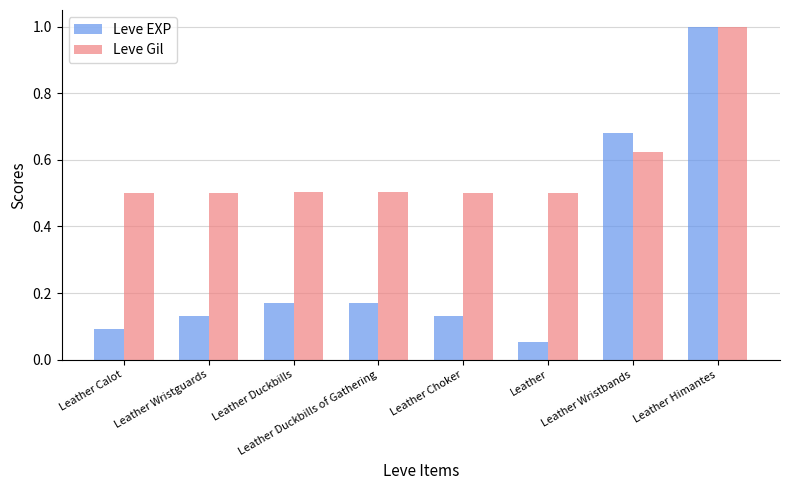

What is the label of the 6th bar from the left?

Leather